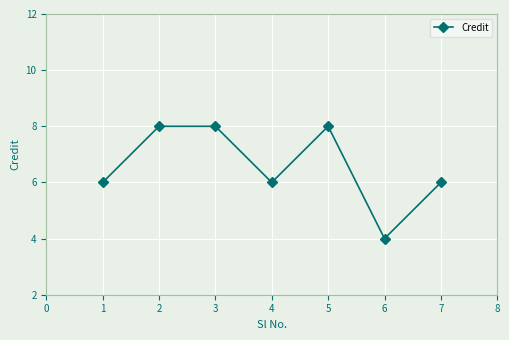

The chart shows a value of 1 at 6. True or false?

False